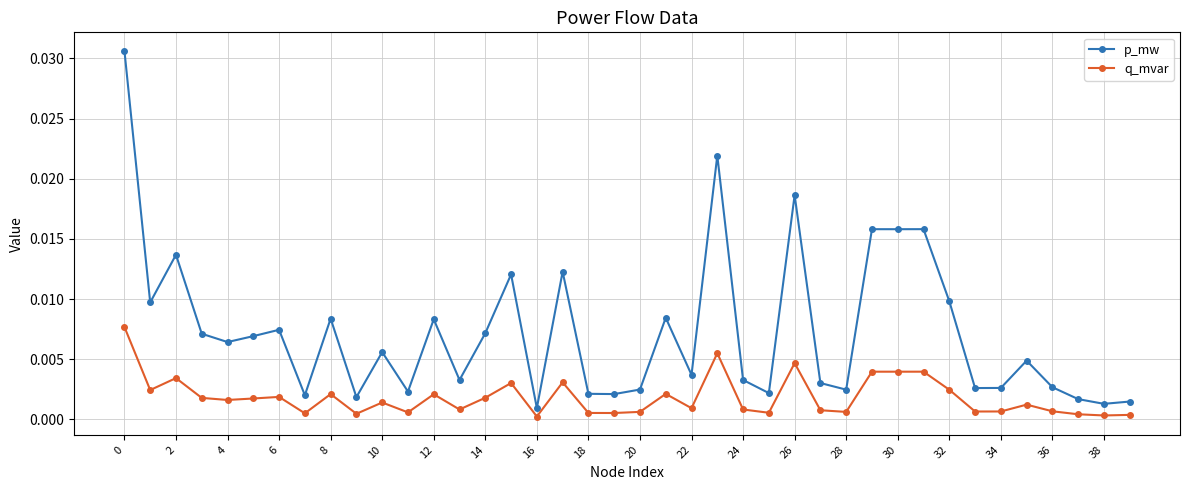

Which series has the widest spread of values?

p_mw